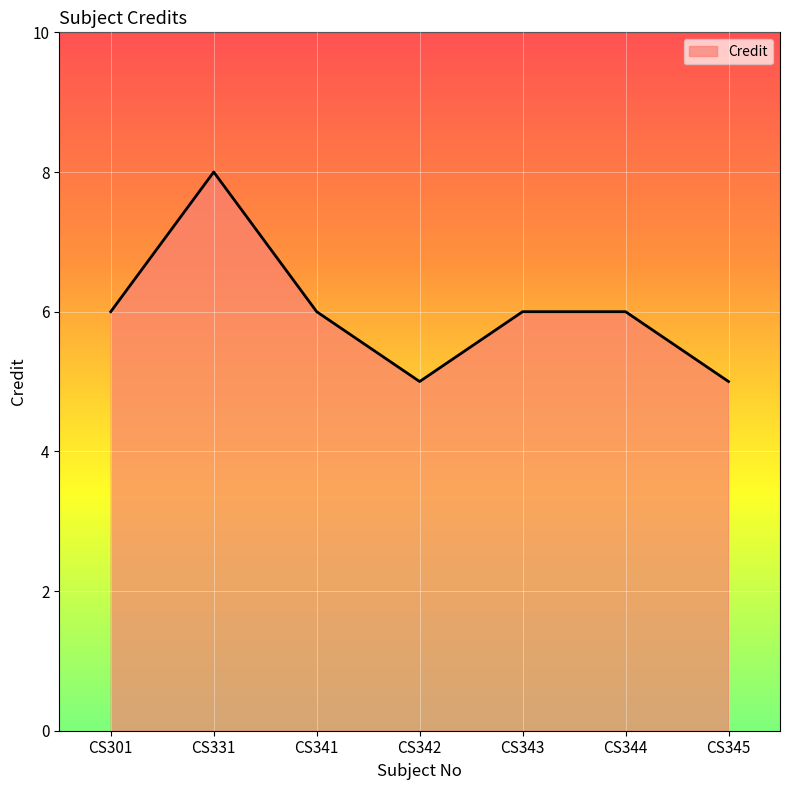

Where is the first local minimum?

CS342